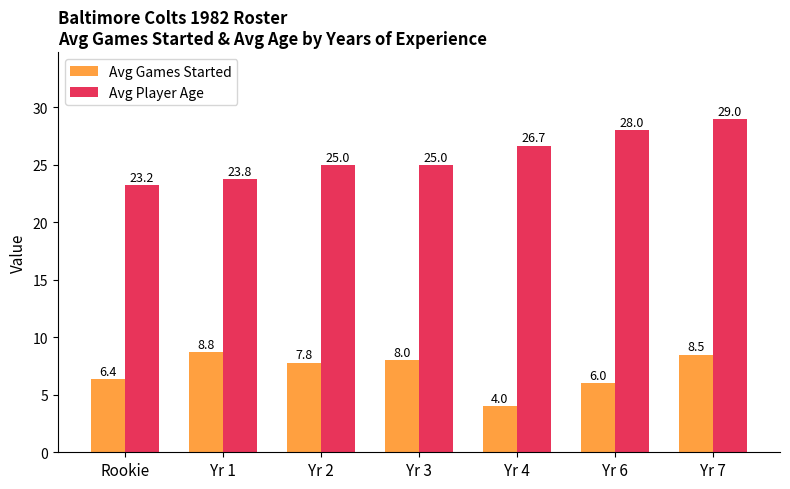

What is the sum of all Avg Games Started values?

49.4